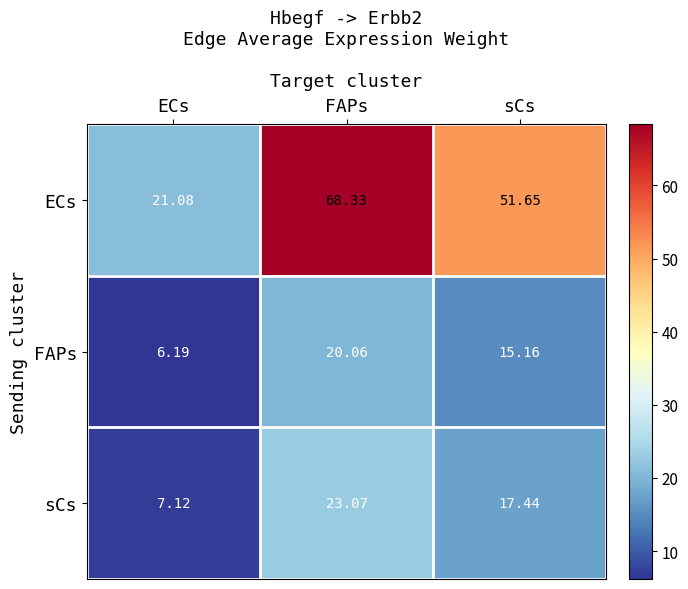

At which label is ECs closest to 44?

sCs